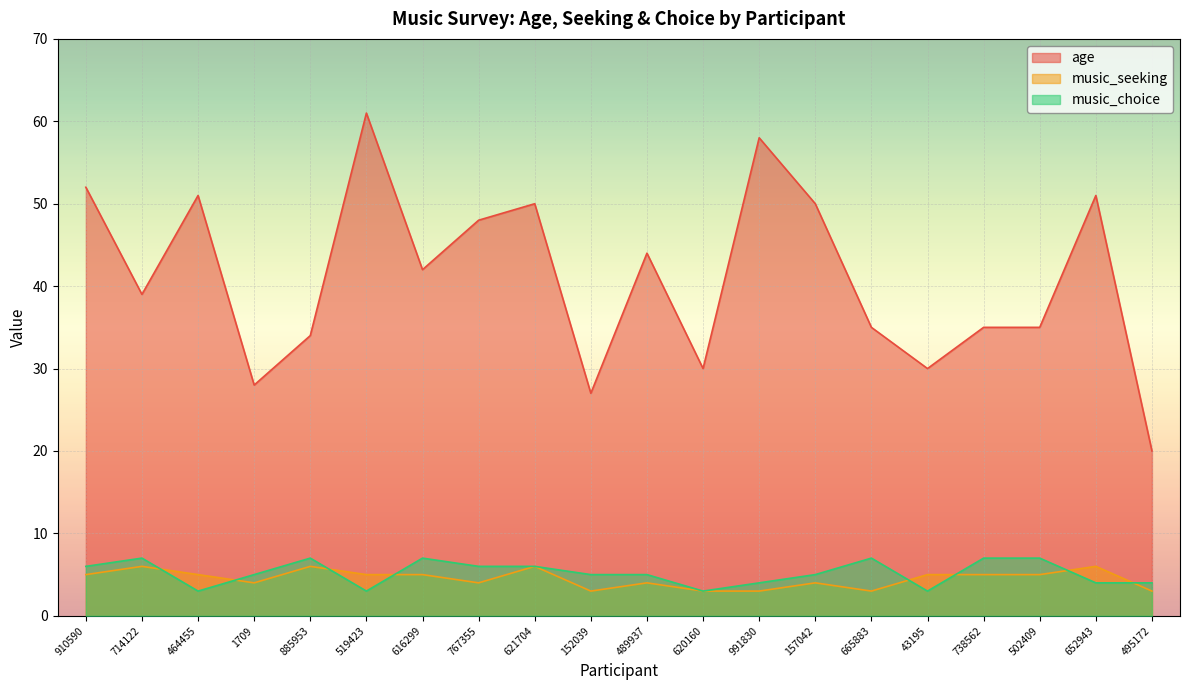

Between which two adjacent categories do music_seeking and music_choice first intersect?

714122 and 464455